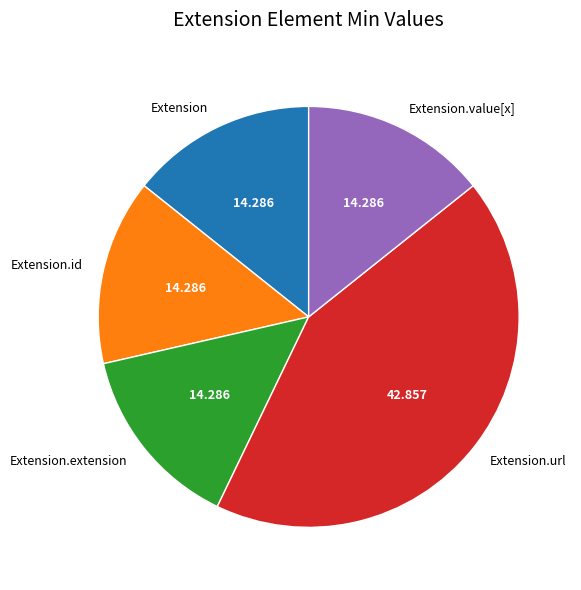

Count the number of slices in the pie.

5